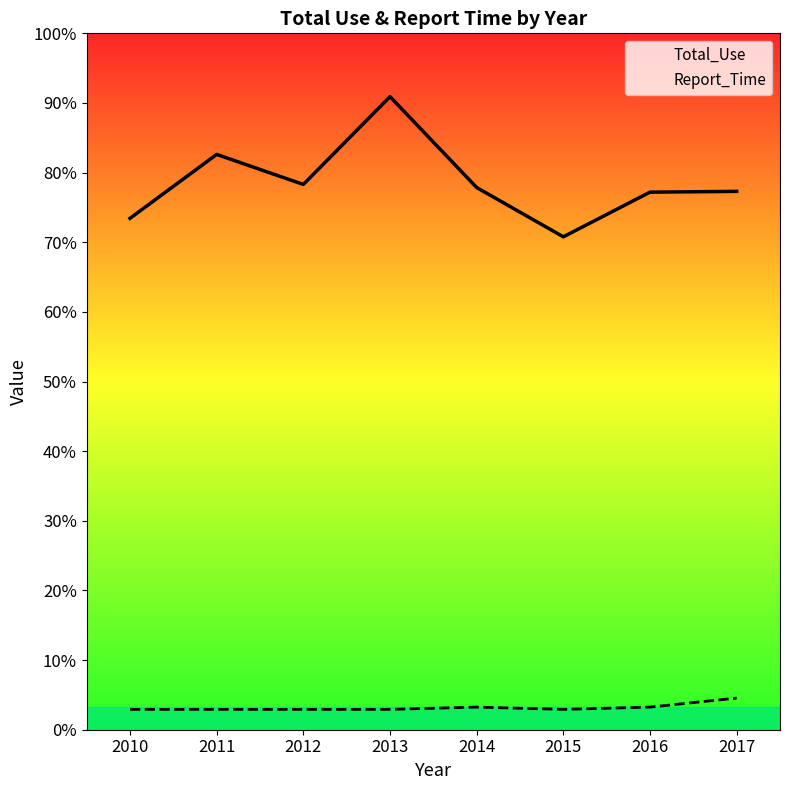

Reading left to right, extract all data points from this chart.

Total_Use: 2010=664.0	2011=747.0	2012=708.0	2013=822.0	2014=704.0	2015=640.0	2016=698.0	2017=699.0
Report_Time: 2010=26.4	2011=26.4	2012=26.4	2013=26.4	2014=29.4	2015=26.4	2016=29.4	2017=41.1